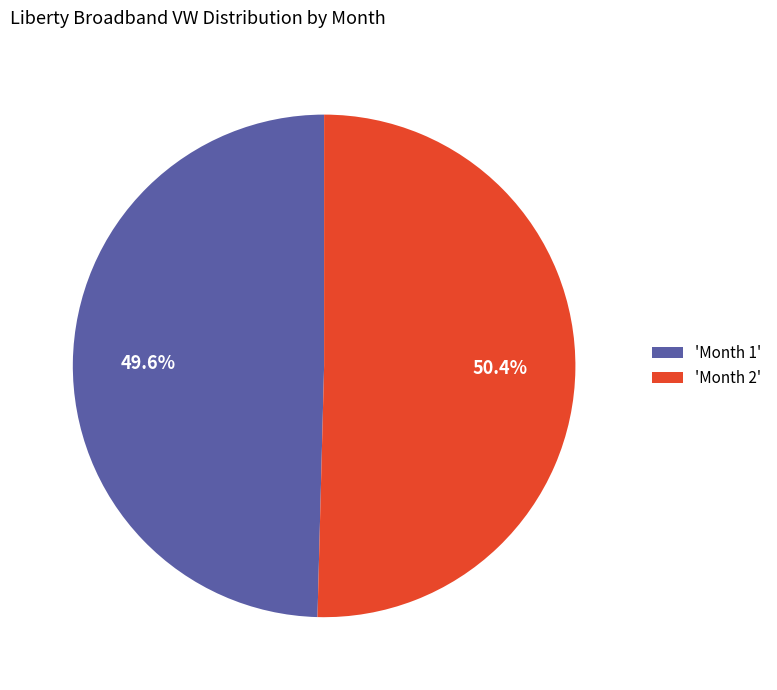

How many segments does this pie chart have?

2